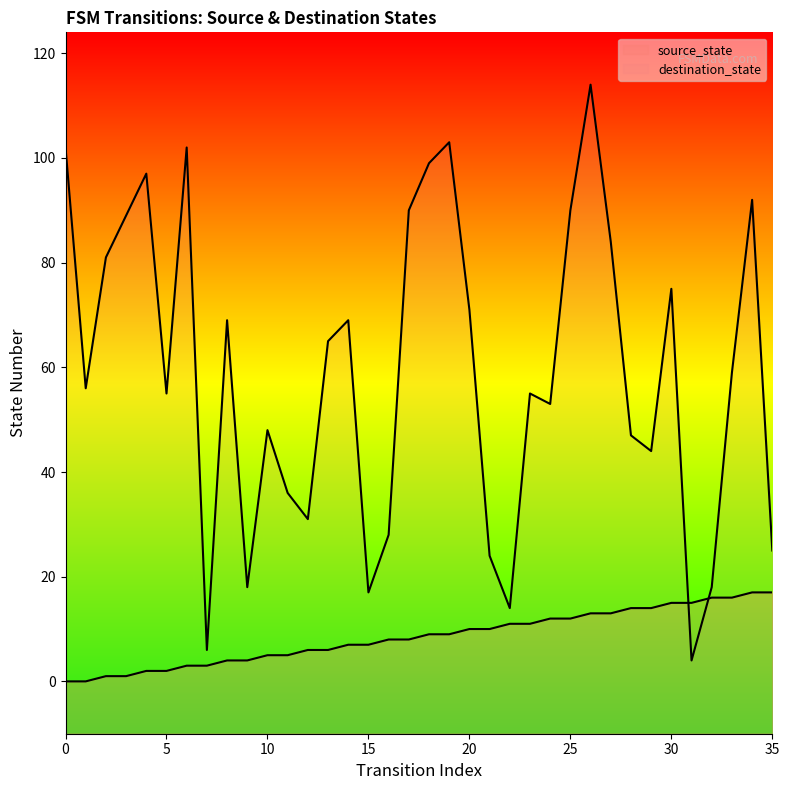

What is the difference between the maximum and minimum values in the source_state series?

17